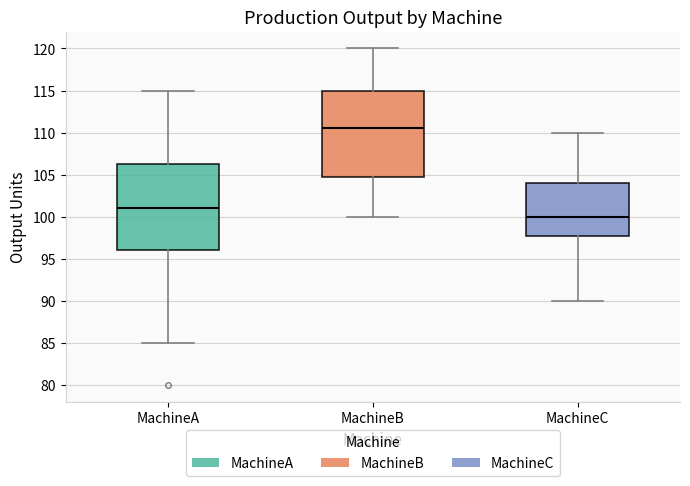

Which box has the lowest median line?

MachineC